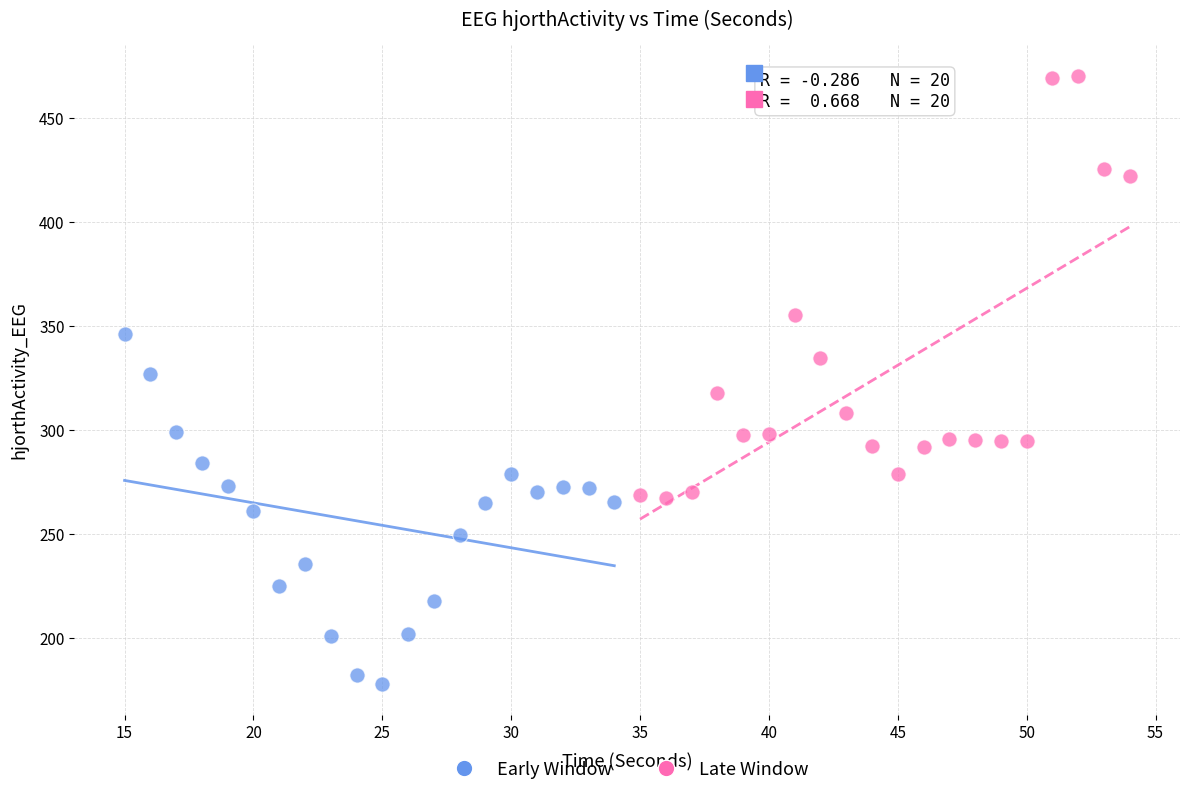

Which series has the largest Y range (max minus min)?

Late Window